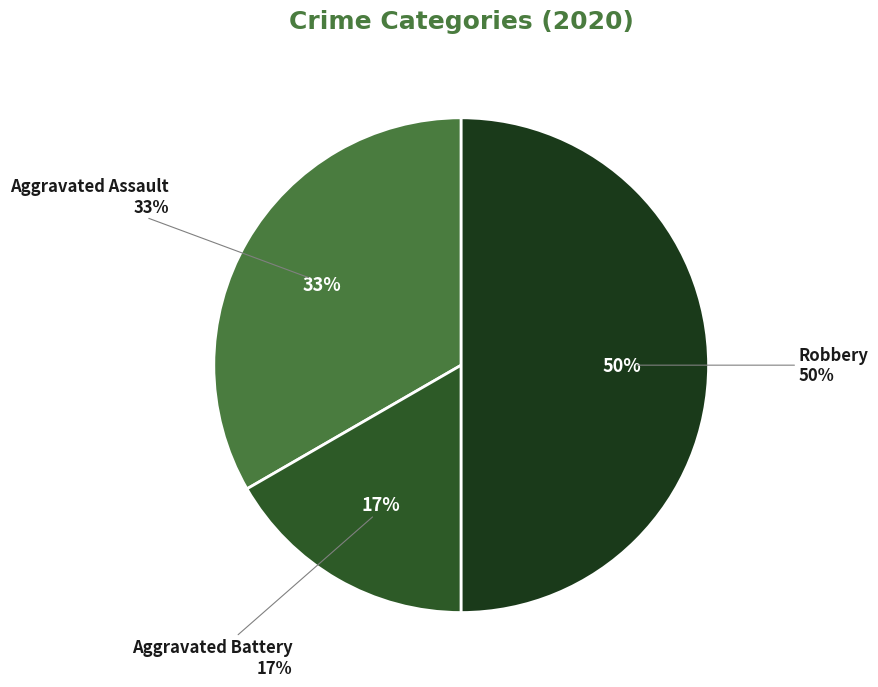

How many slices are in this pie chart?

3